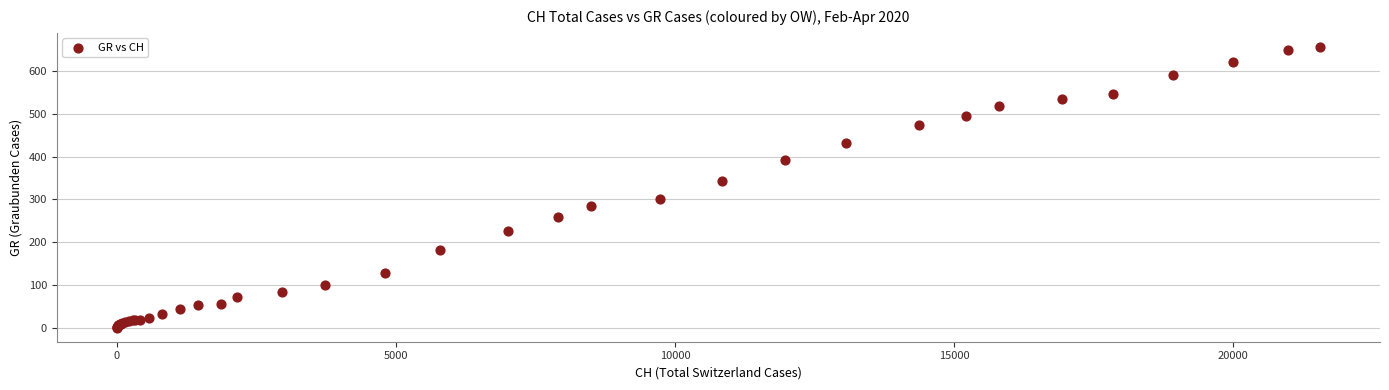

What Y value in the scatter plot is closest to 328?

343